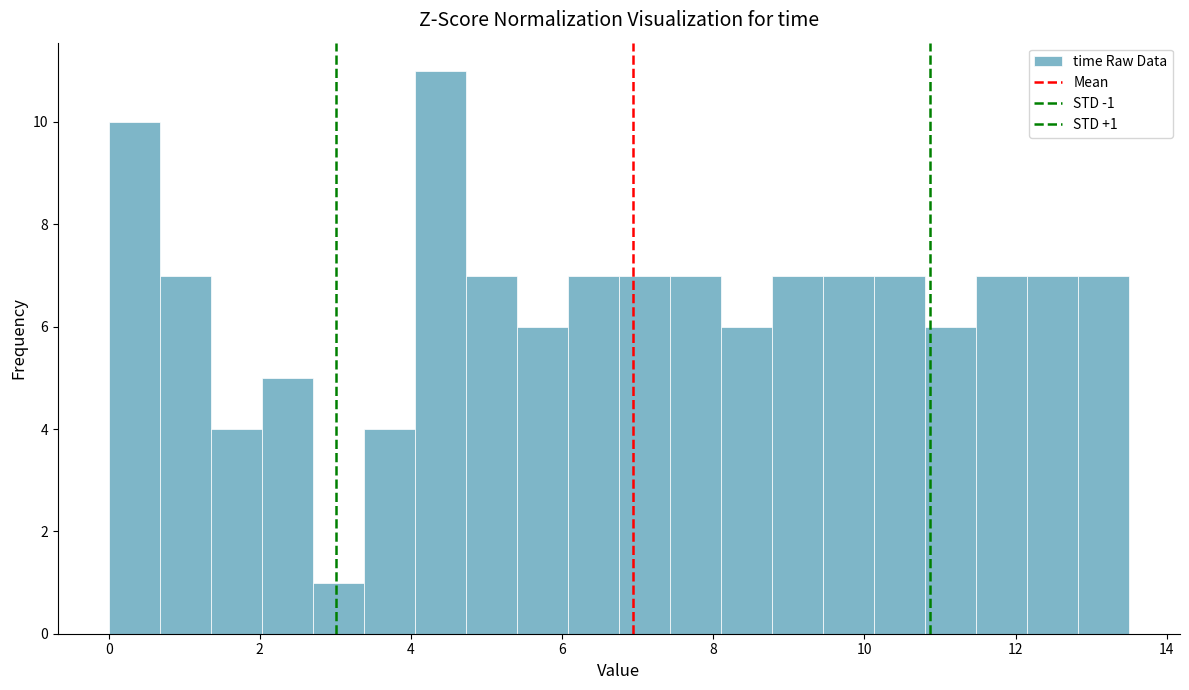

Read against the x-axis, roughly where is the centre of the tallest bar?

4.4